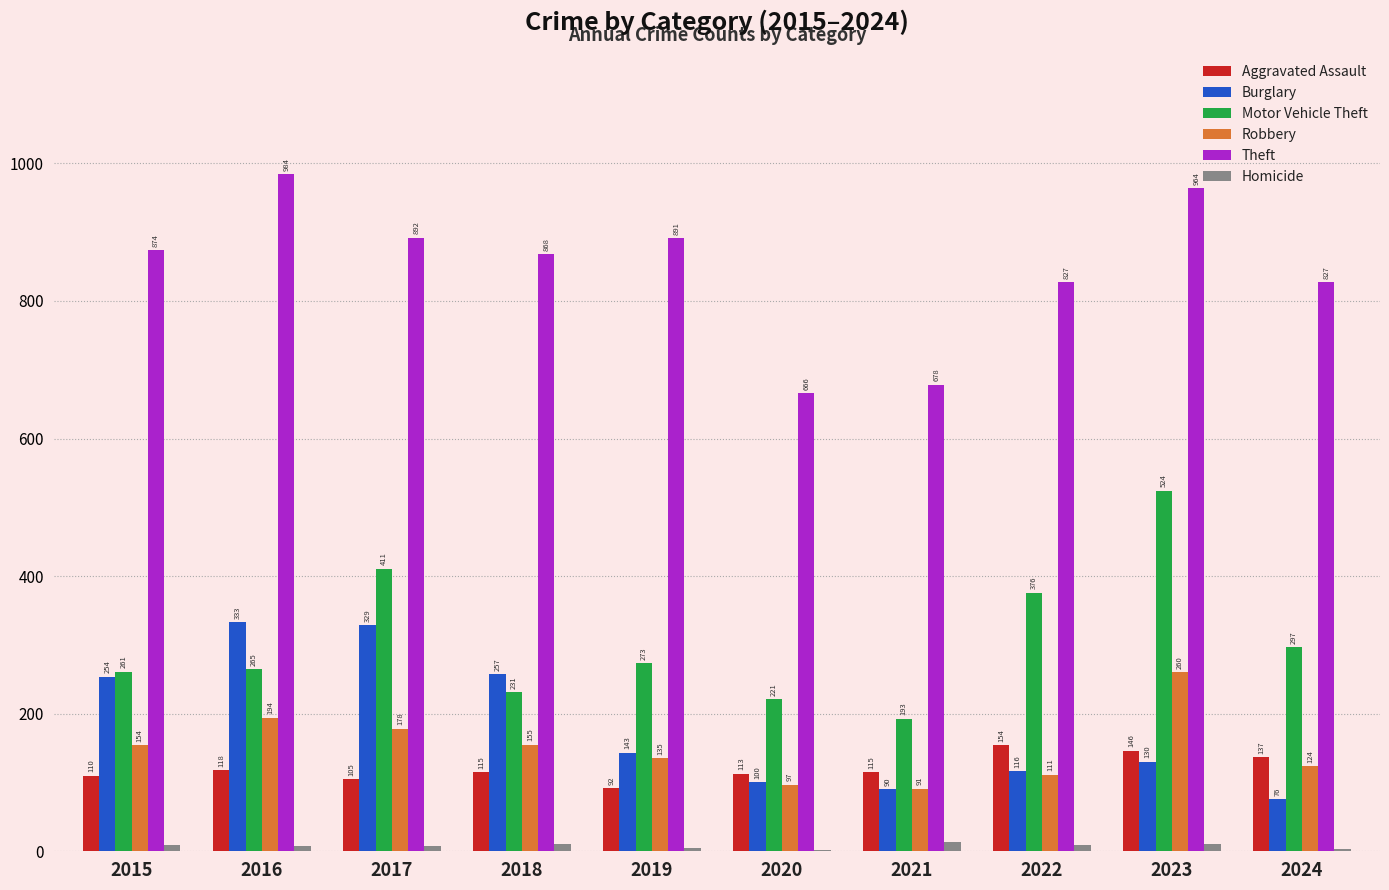

Are the bars horizontal?

No